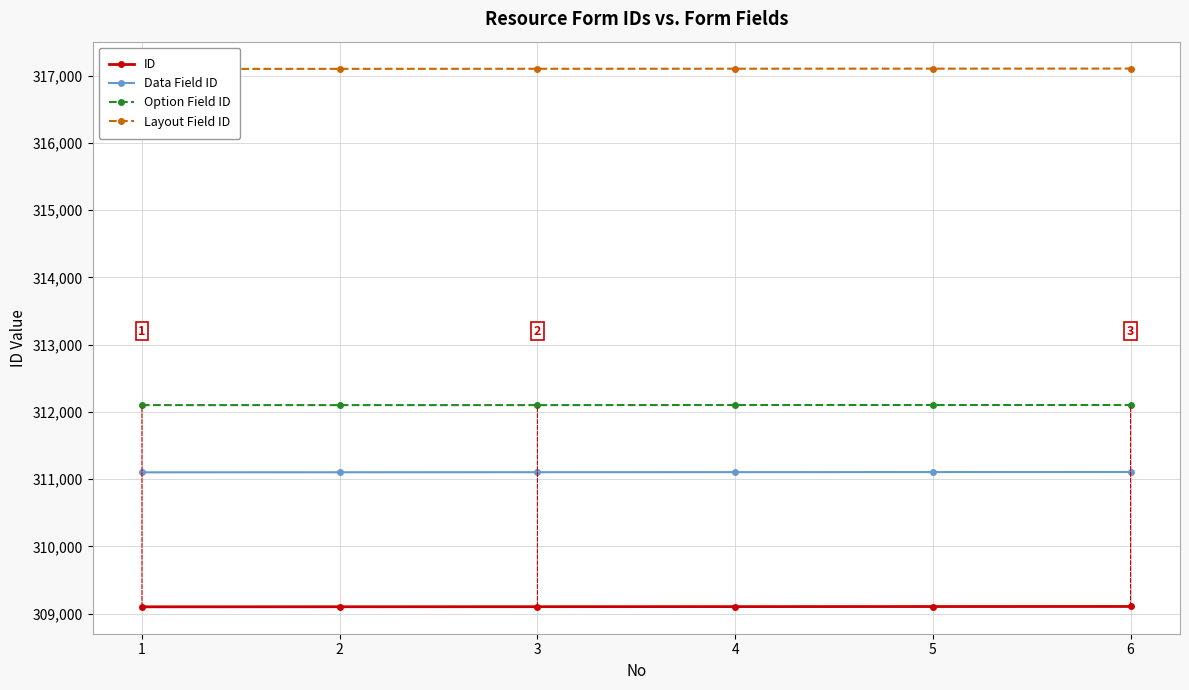

What is the highest value of the ID series?

309106